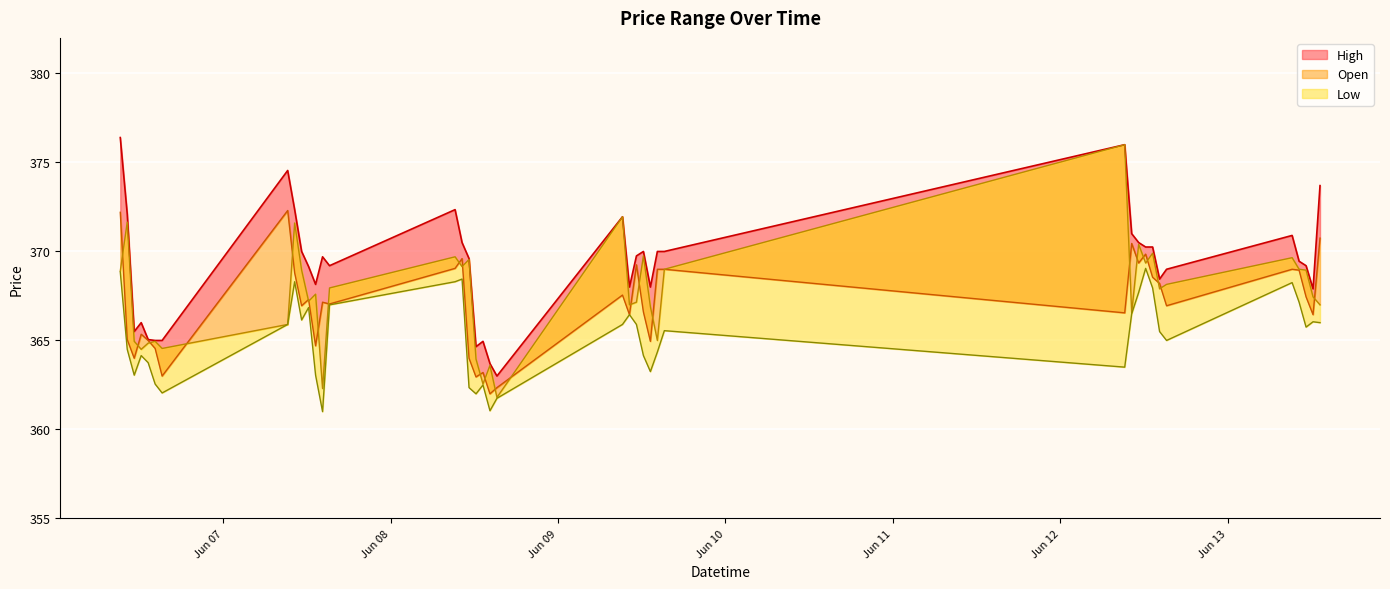

True or false: Low and Open intersect in this chart.

False